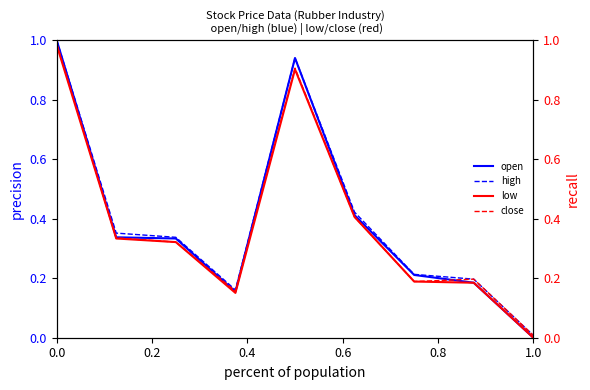

True or false: open has a value of 0.0 at 1.0.

True